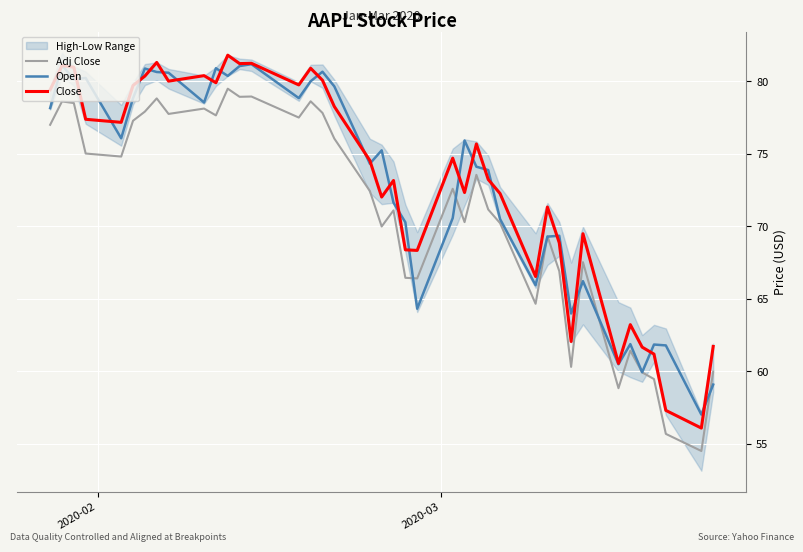

Which series has the widest spread of values?

Close